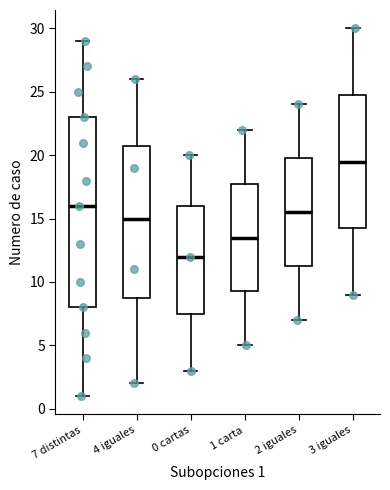

Which box has the highest median line?

3 iguales